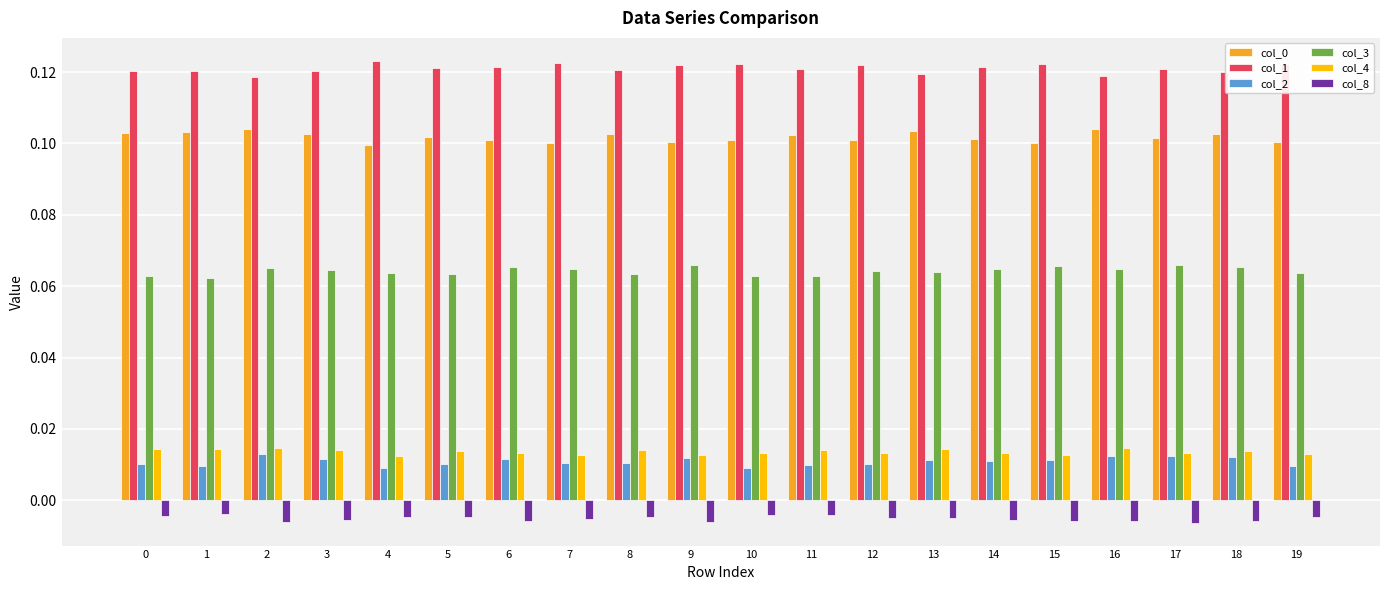

The value of col_1 at 15 is 0.1. True or false?

True